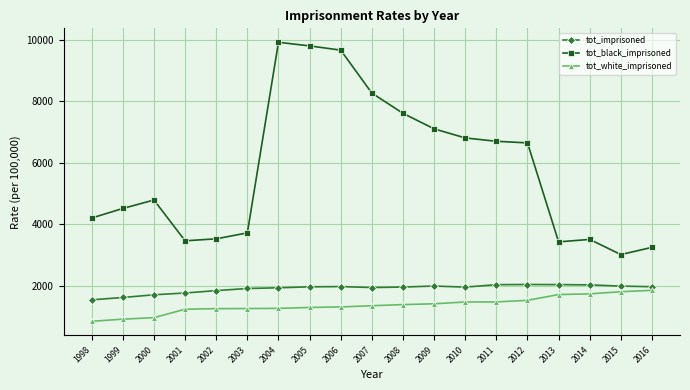

Rank the series by their maximum value, from lowest to highest.

tot_white_imprisoned, tot_imprisoned, tot_black_imprisoned